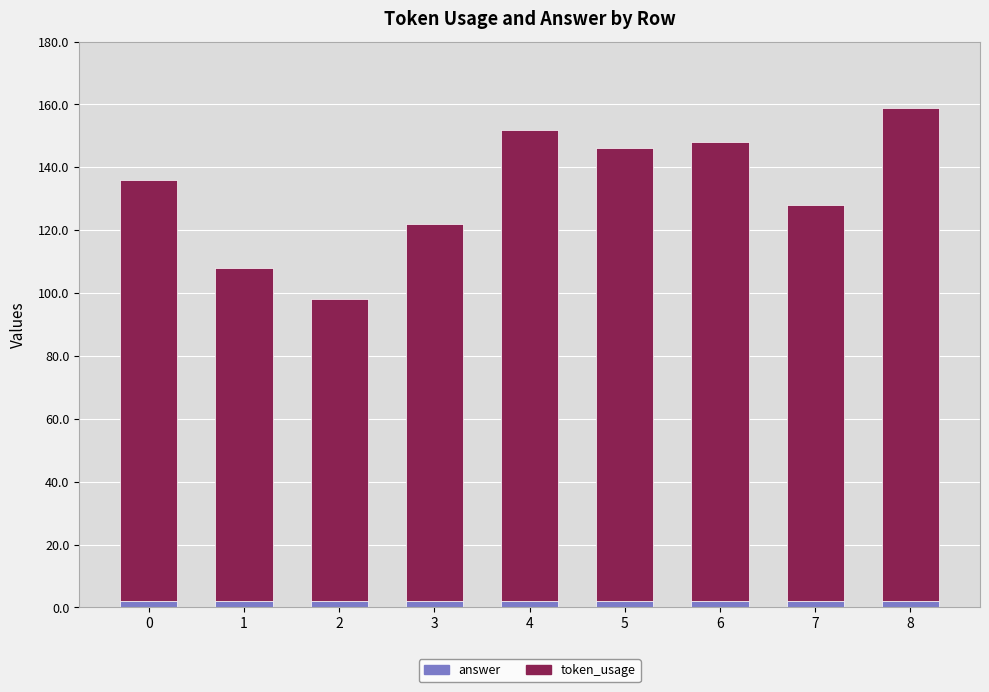

What is the sum of all answer values?

18